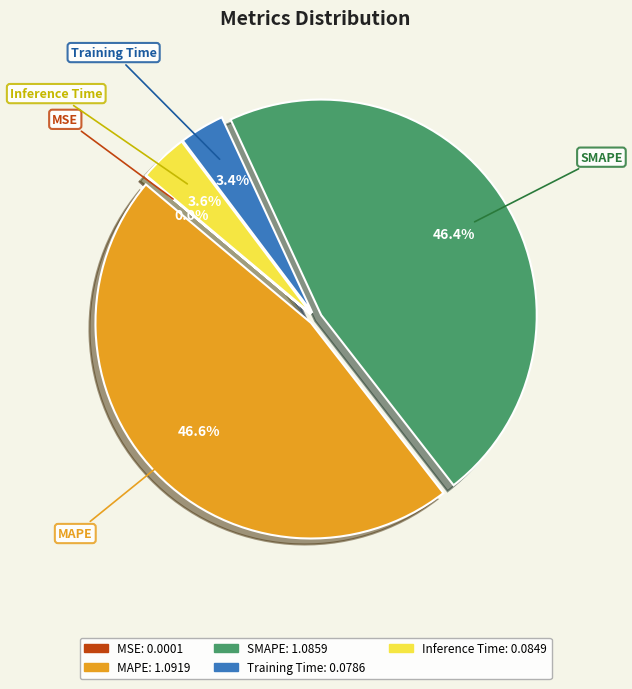

Does Training Time account for over 50% of the chart?

No